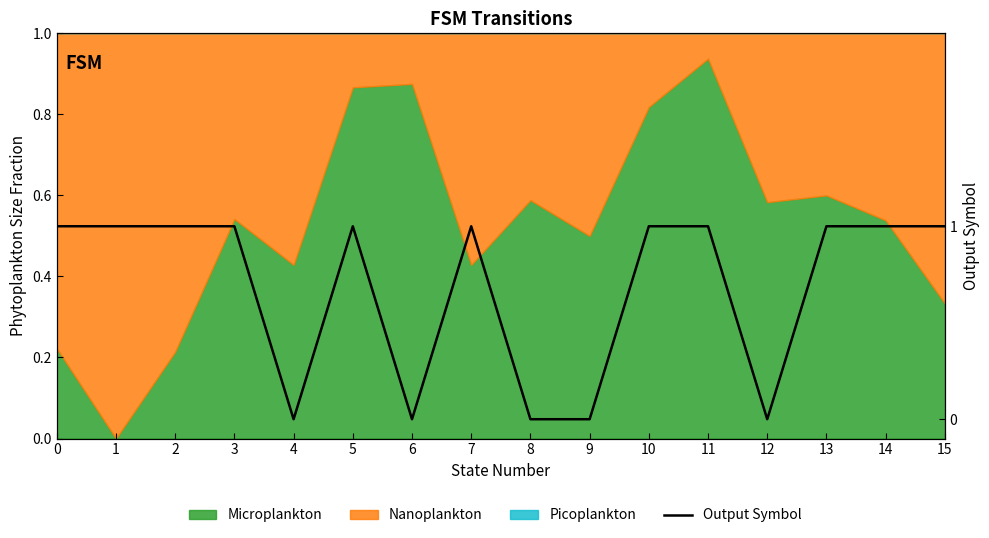

How many values are below 1?

5